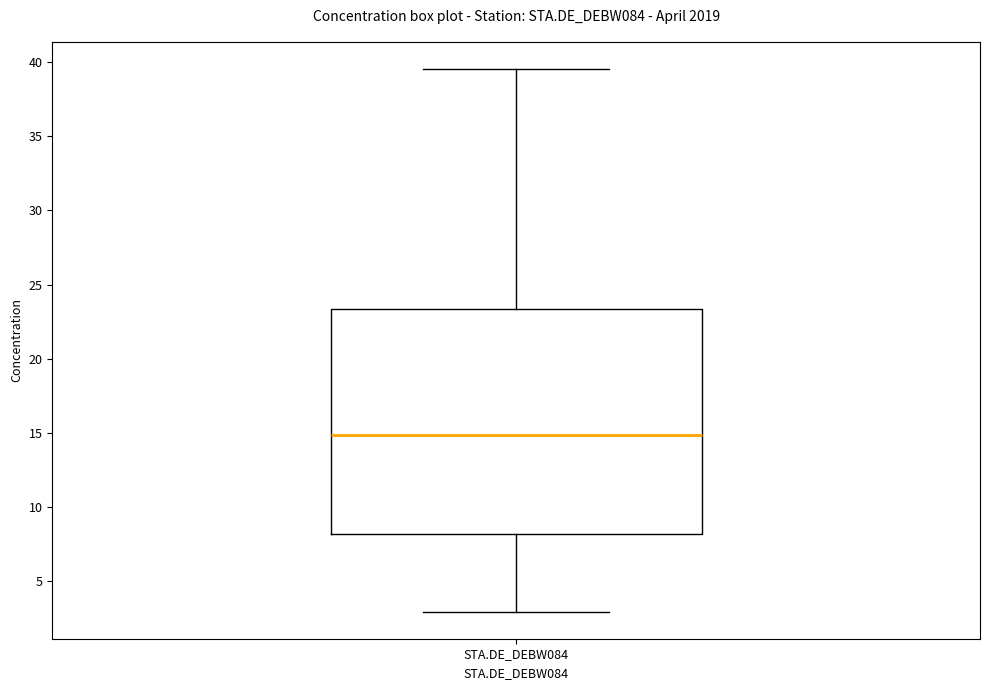

Transcribe this box plot: give where the median line is, the range the box spans, and where the two whiskers end, as read against the y-axis. The values are not printed on the chart, so give them approximately, as read against the axis.

median 15.0, box 8.0 to 23.5, whiskers 3.0 to 39.5